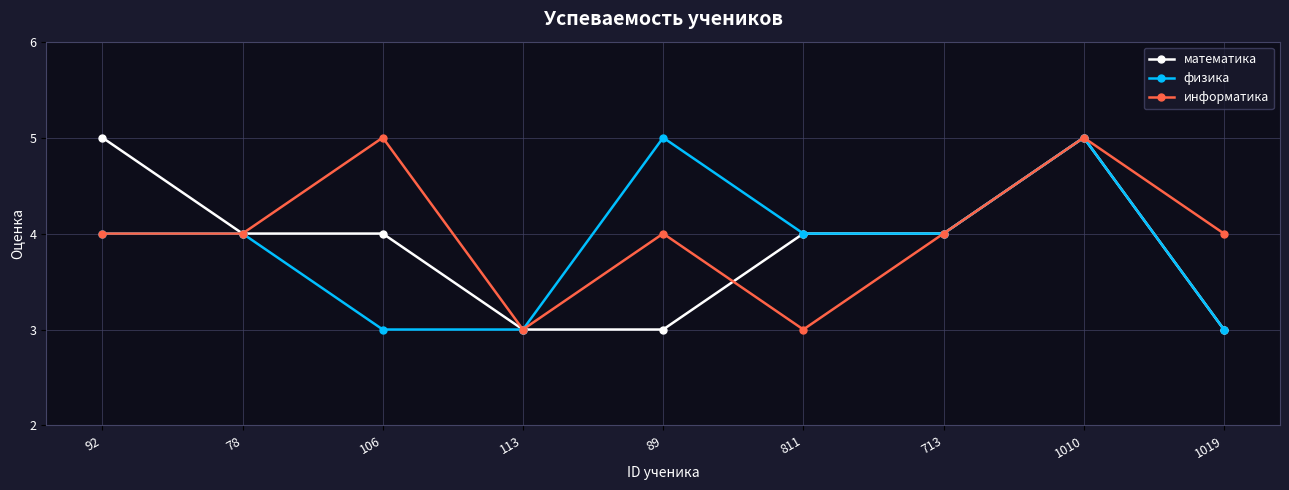

What is the sum of all математика values?

35